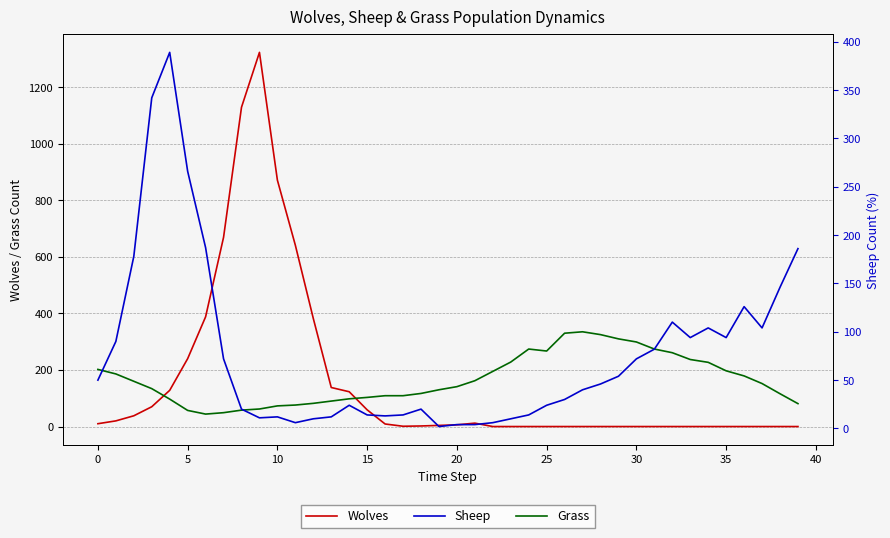

At which label does Wolves reach its minimum?

22